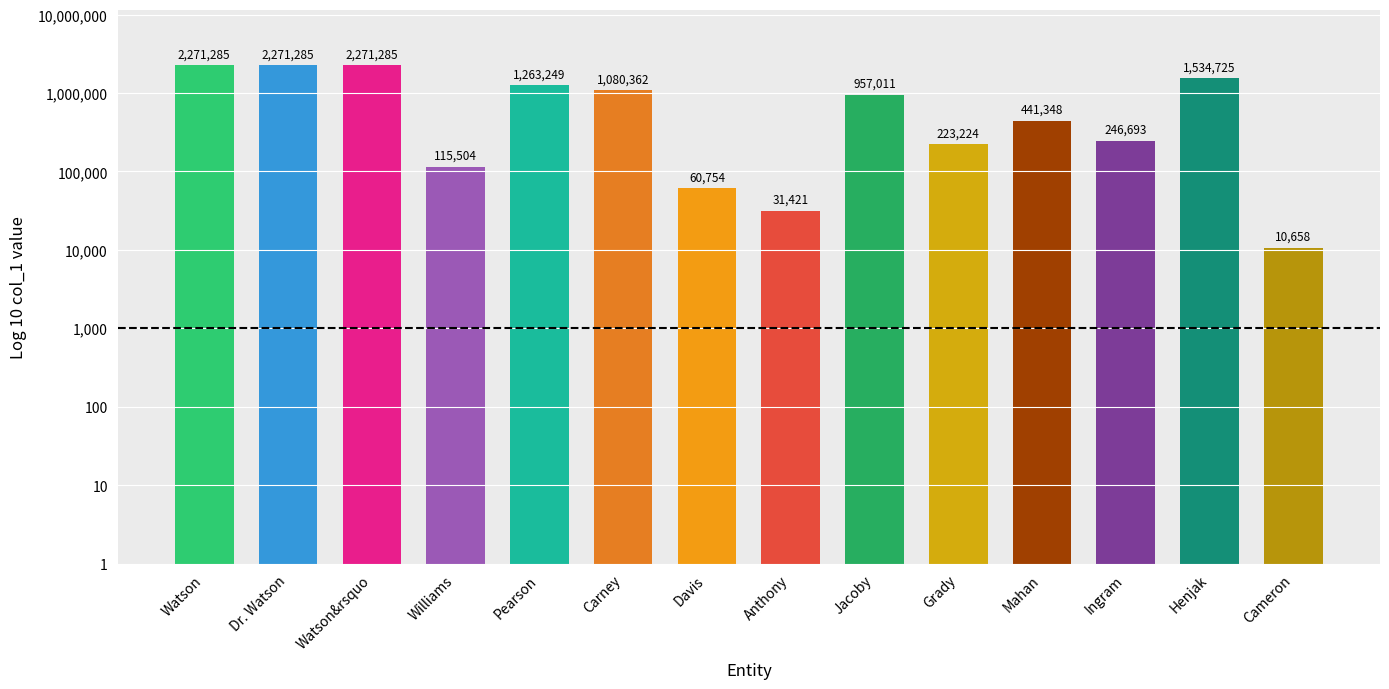

What is the difference between the second highest and minimum values?

2260627